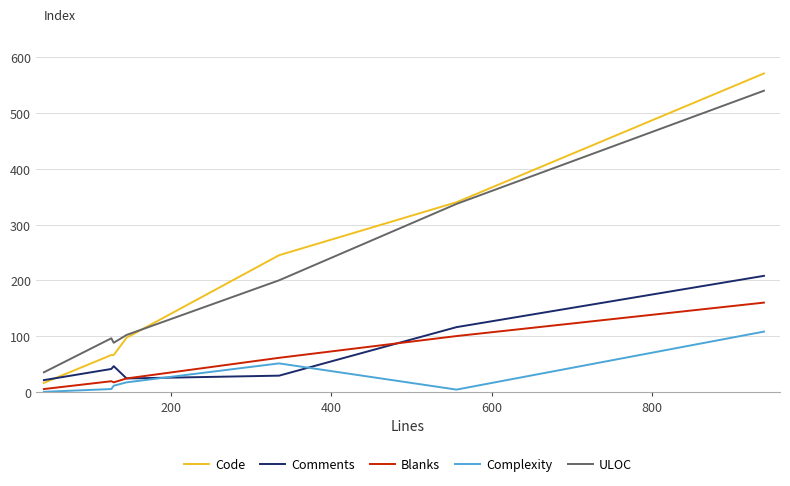

At how many categories does at least one series exceed 472?

1